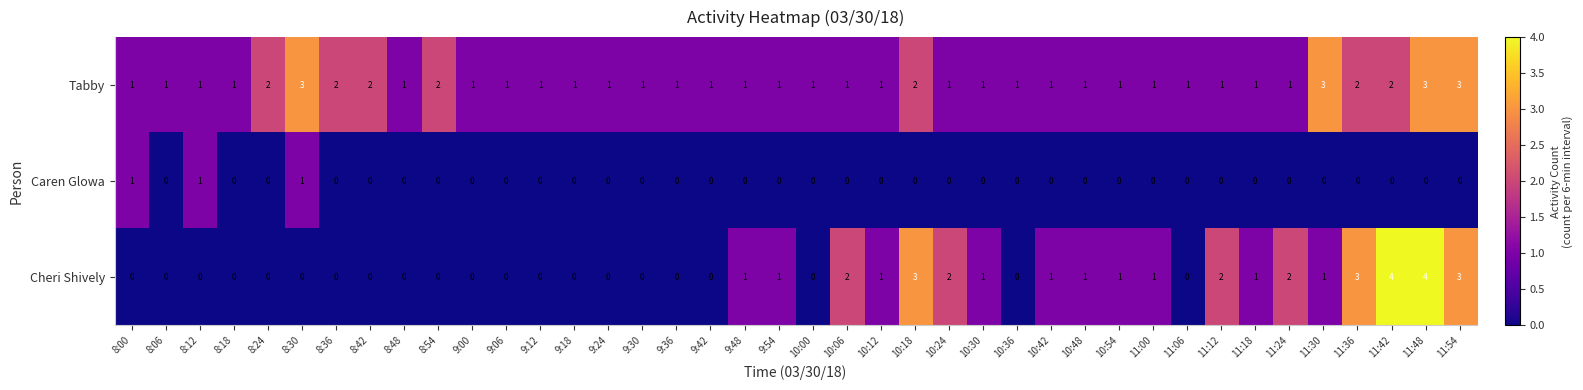

How many Caren Glowa values are between 0 and 1?

40